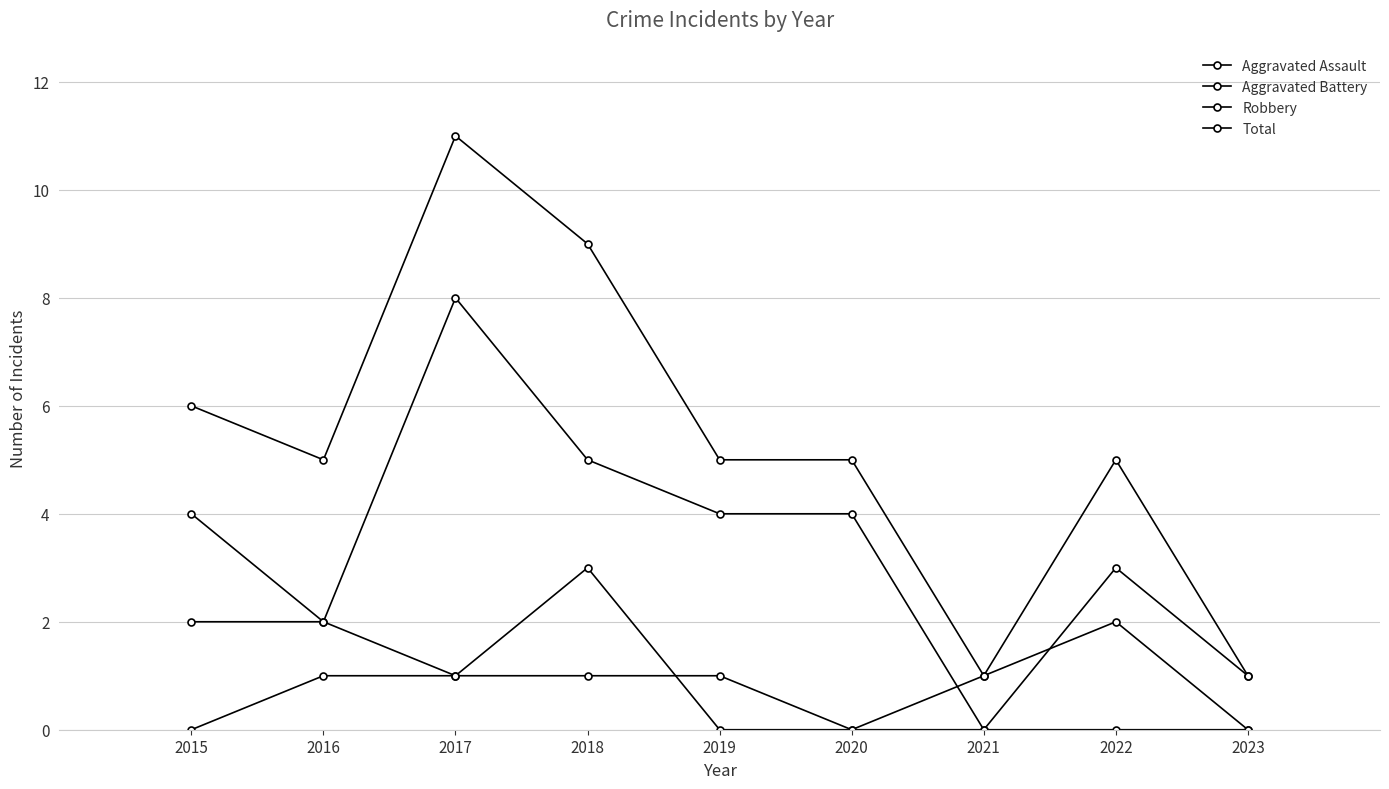

What is the difference between the second highest and minimum values in the Aggravated Battery series?

2